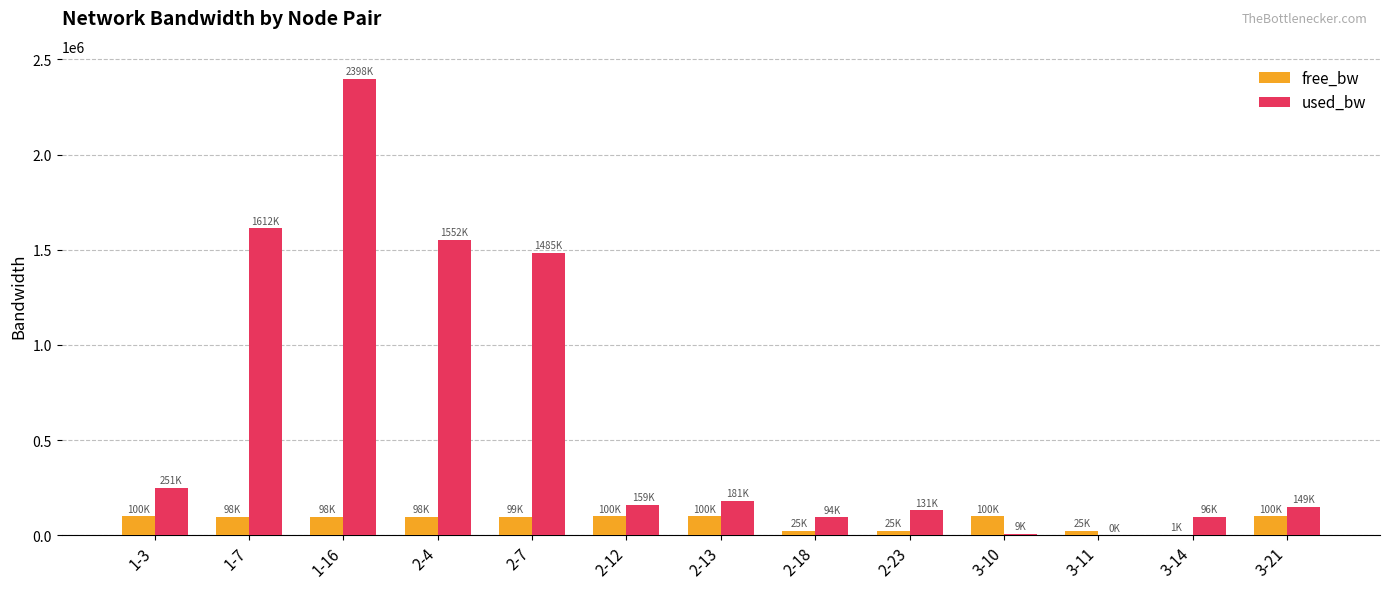

Count the number of data series in this chart.

2